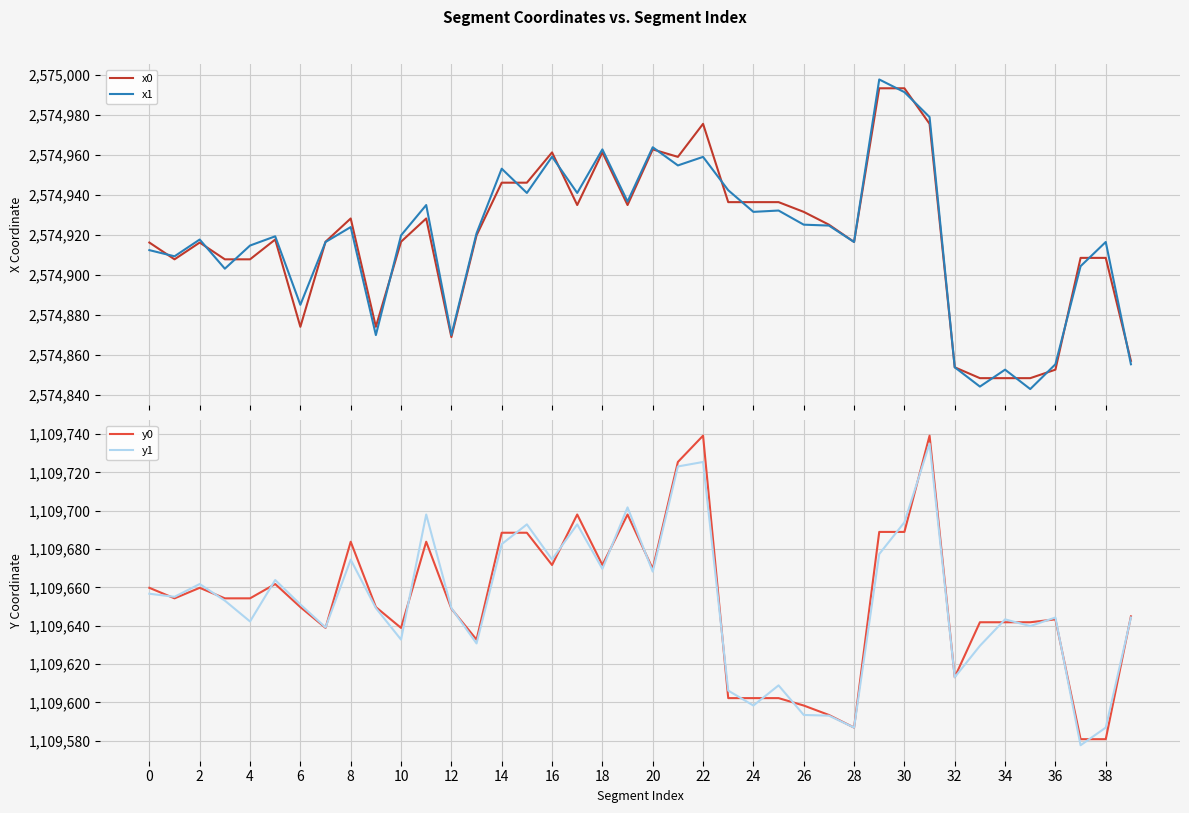

Which series has the largest total across all categories?

x1